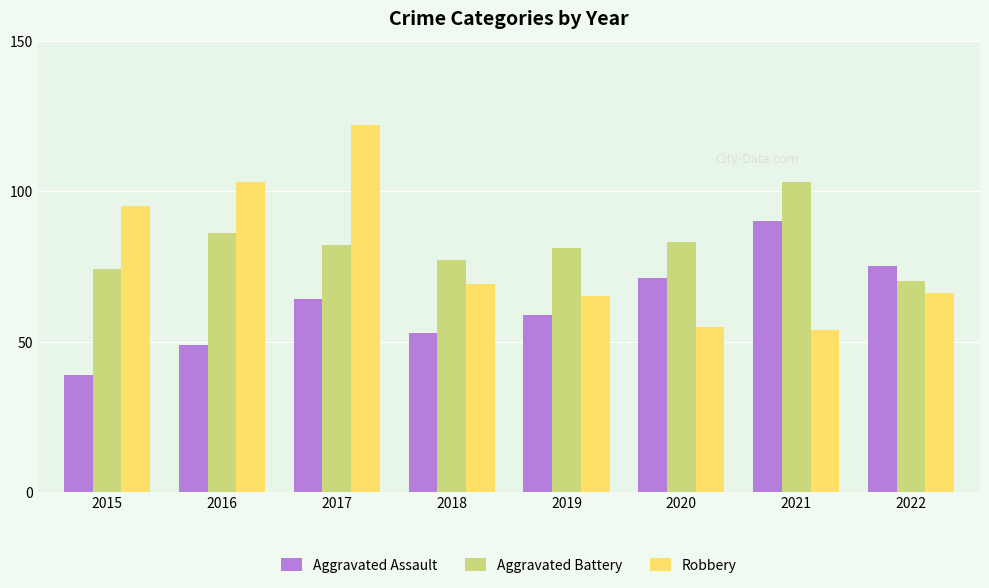

Rank the series at 2020 from highest to lowest value.

Aggravated Battery, Aggravated Assault, Robbery